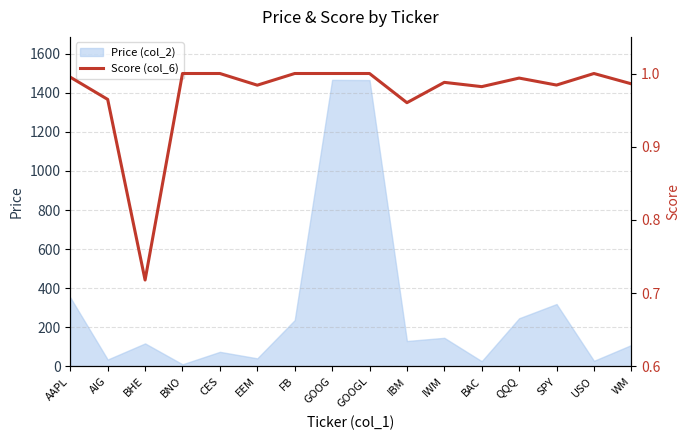

True or false: the data has more than 2 interior local peaks.

True